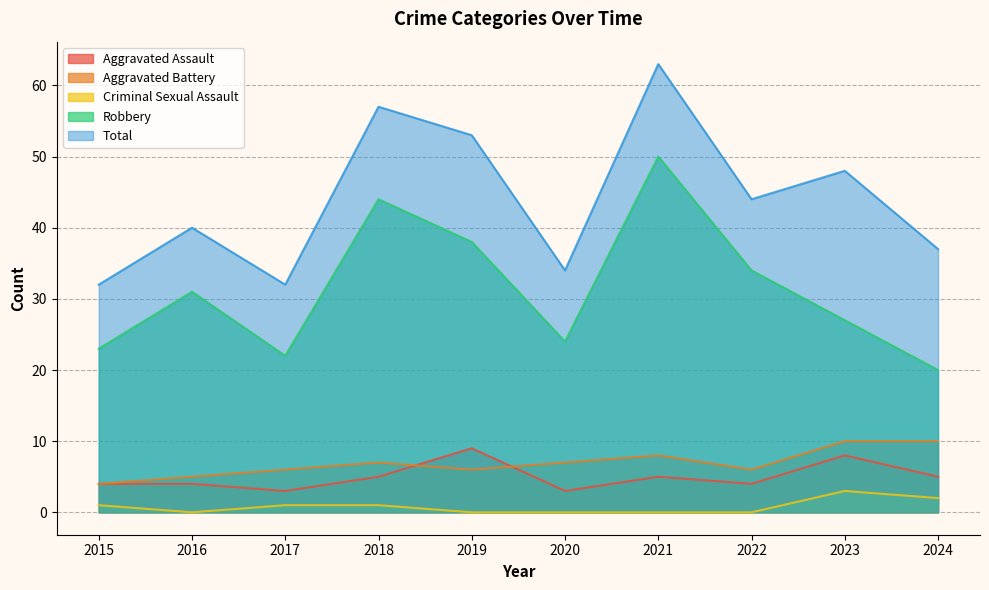

True or false: Aggravated Assault and Robbery cross at least once.

False